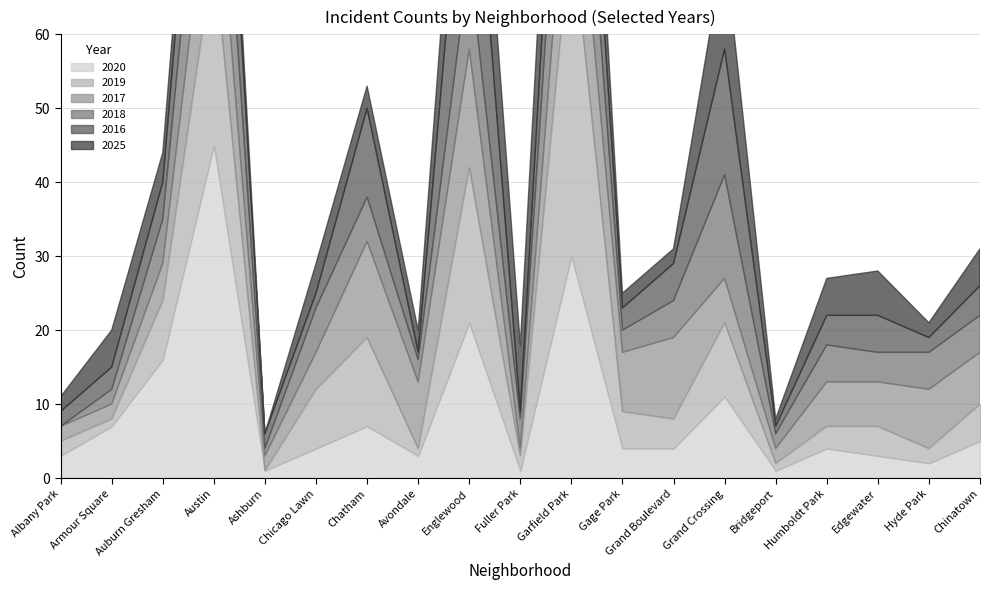

At which label is 2019 closest to 22?

Englewood